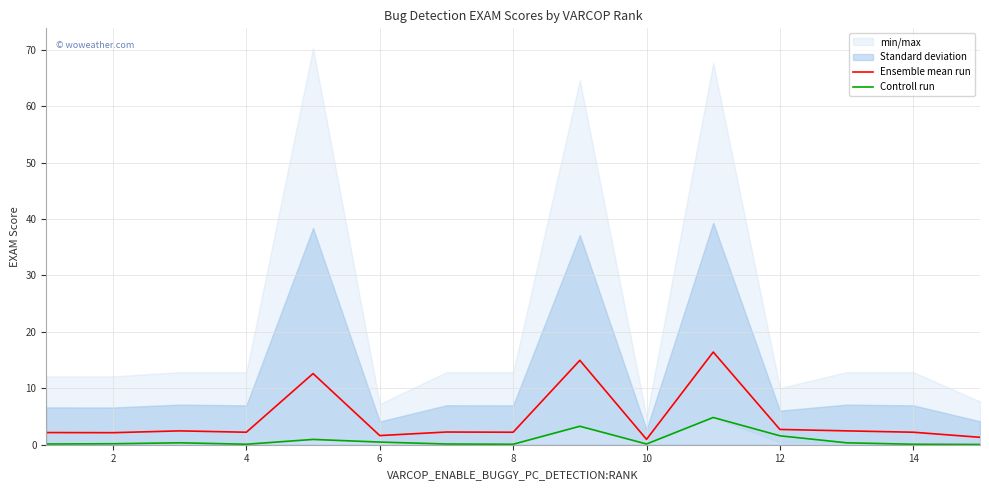

Which series has the largest total across all categories?

Ensemble mean run